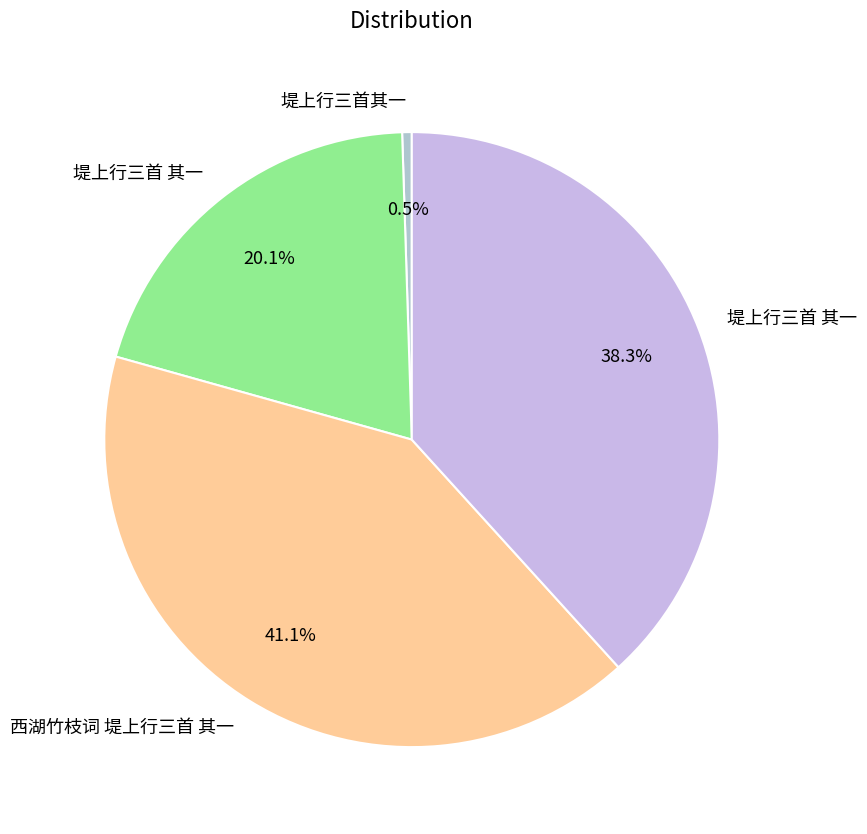

Count the number of slices in the pie.

4